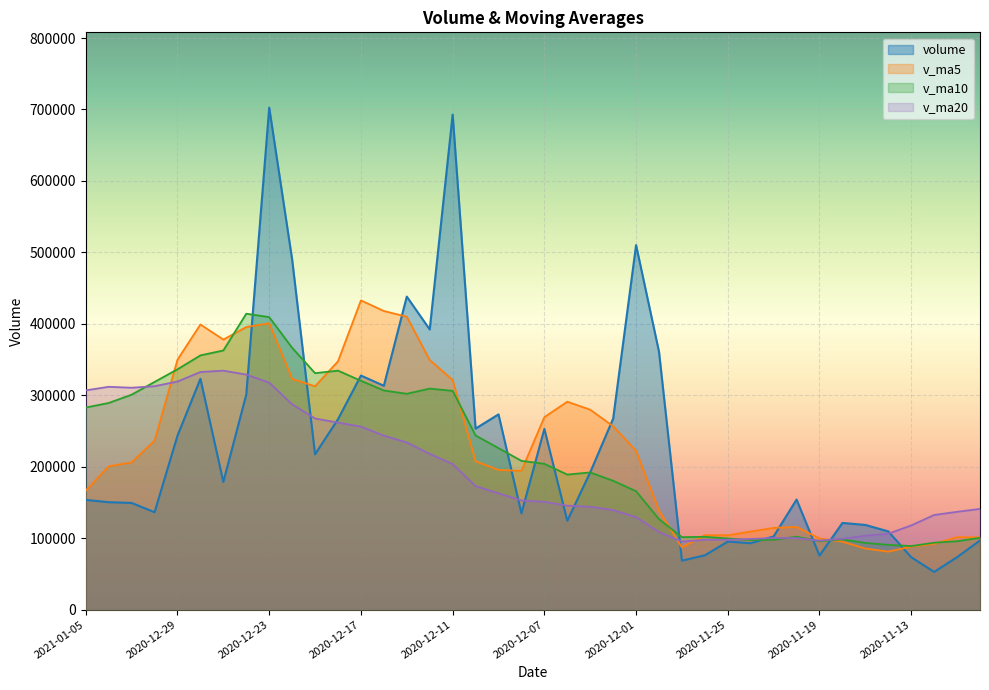

The value of v_ma20 at 2020-12-16 is 332463.7. True or false?

False